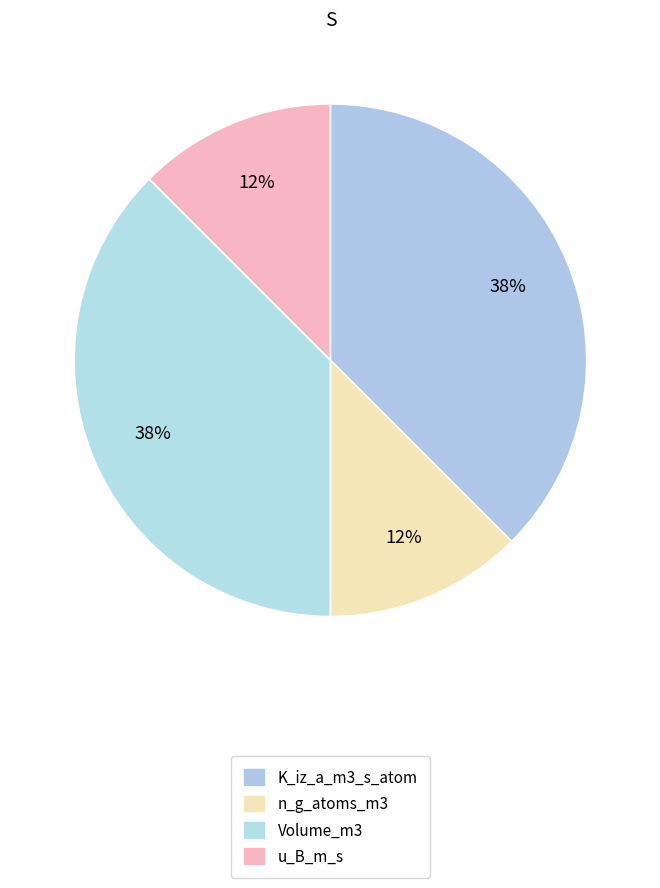

How many slices are in this pie chart?

4